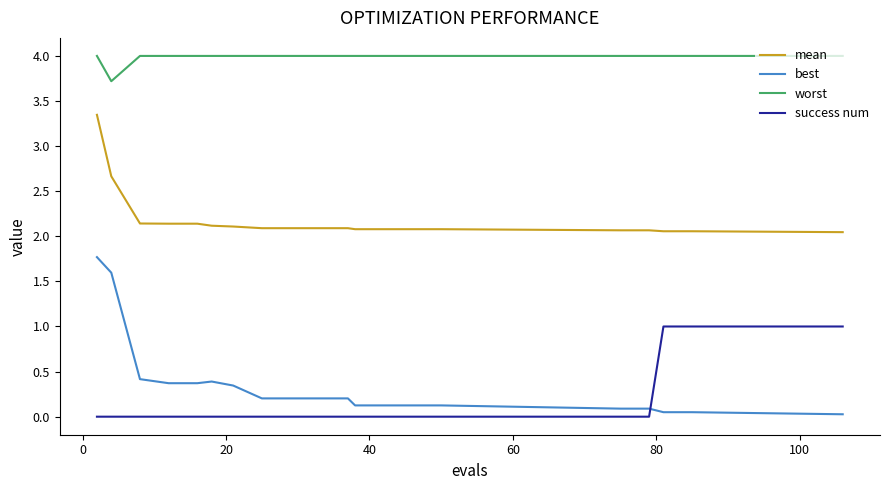

What is the difference between the maximum and minimum values in the best series?

1.7